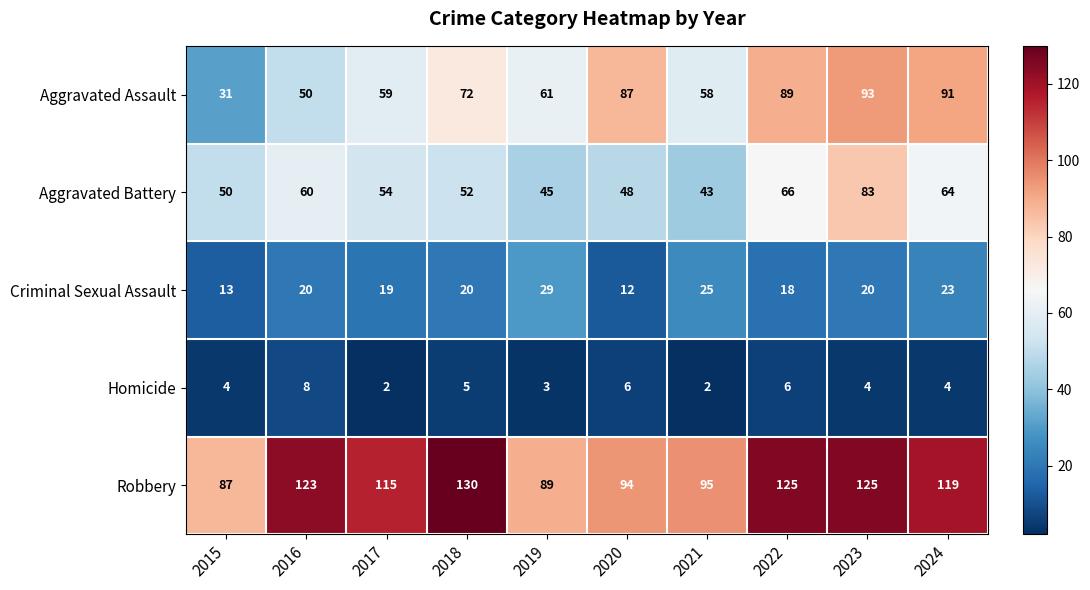

At which label does Robbery first exceed 119?

2016